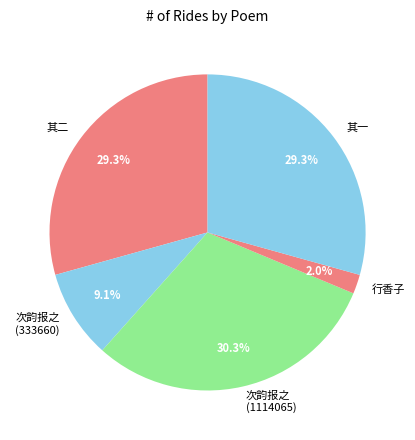

To the nearest percent, what is the average slice percentage?

20%